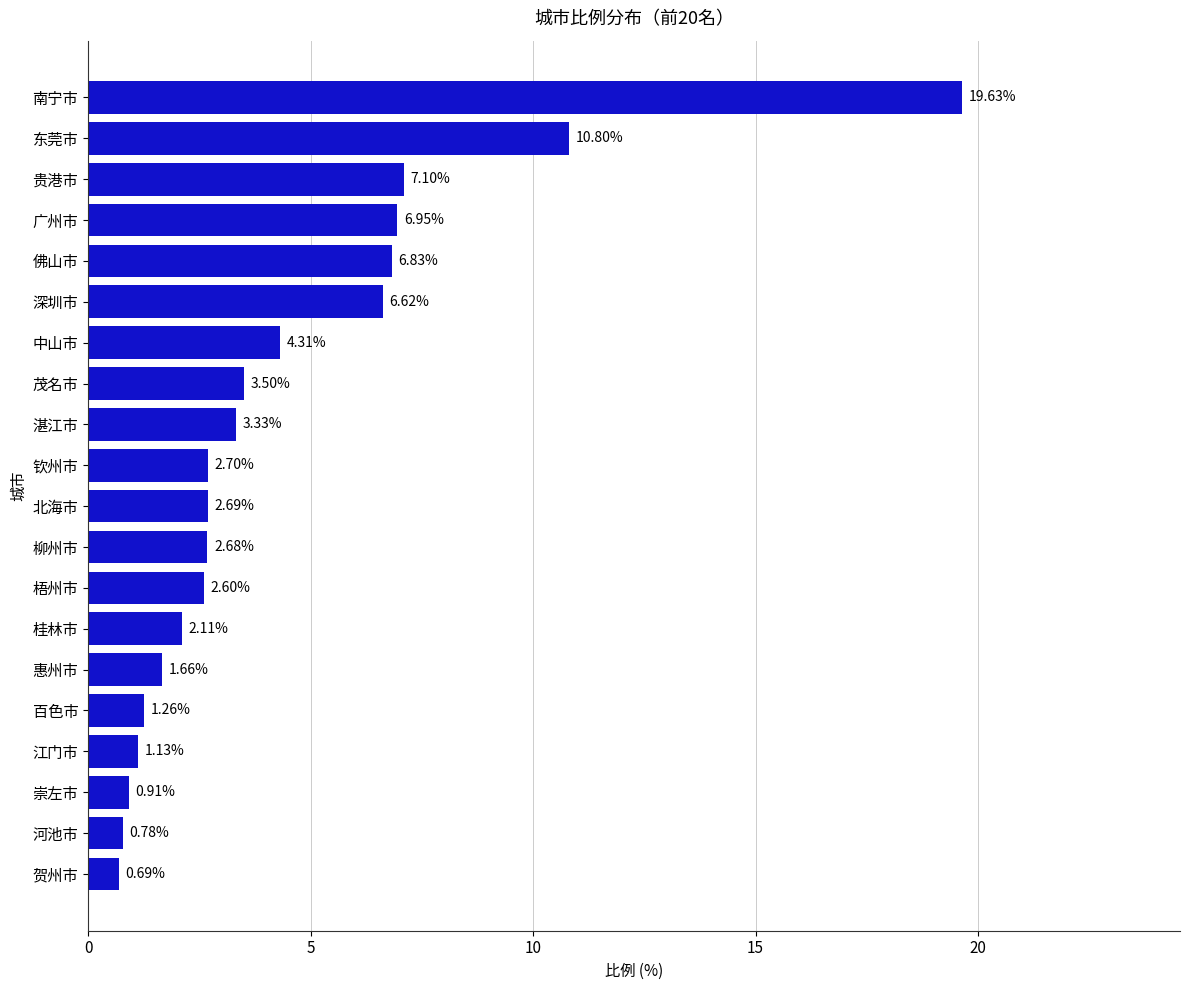

Rank the categories by value from highest to lowest.

南宁市, 东莞市, 贵港市, 广州市, 佛山市, 深圳市, 中山市, 茂名市, 湛江市, 钦州市, 北海市, 柳州市, 梧州市, 桂林市, 惠州市, 百色市, 江门市, 崇左市, 河池市, 贺州市